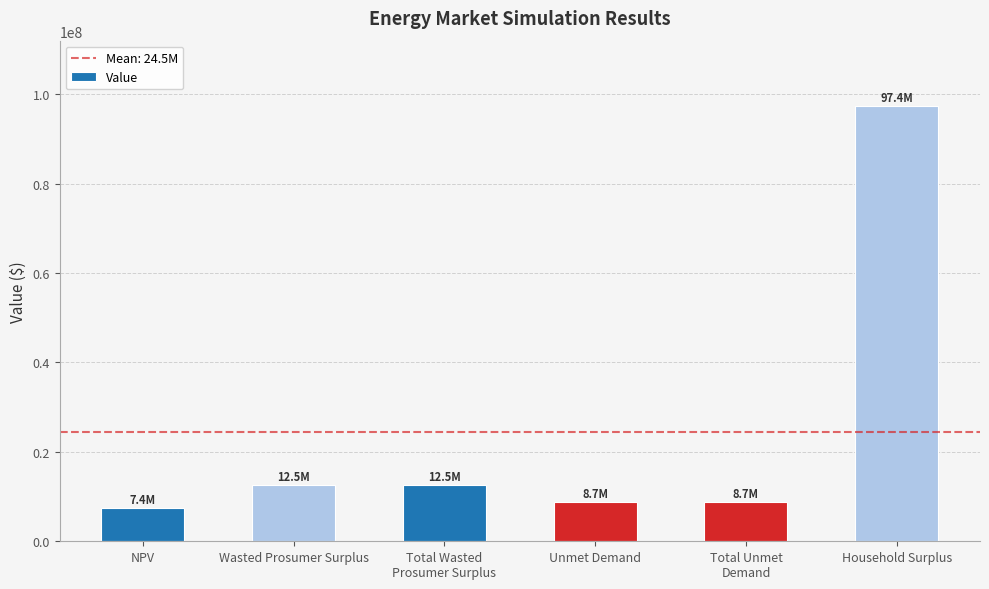

How many bars are there in total?

6